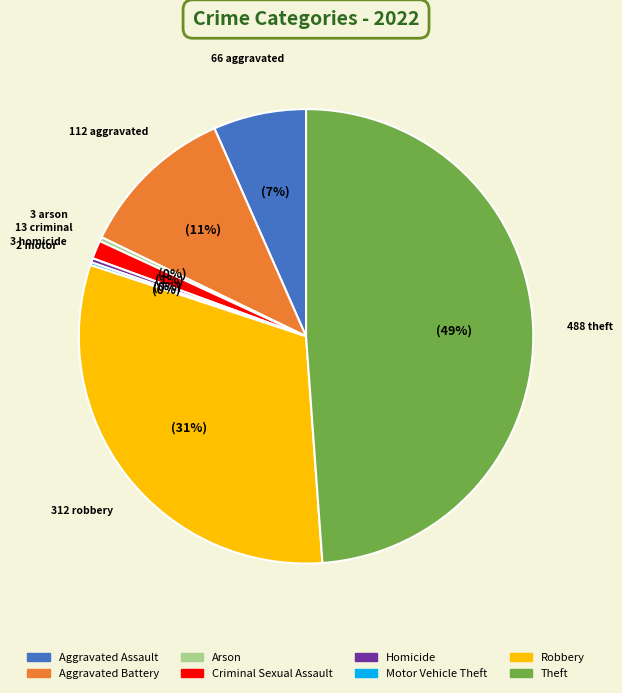

Which slice is the largest?

Theft